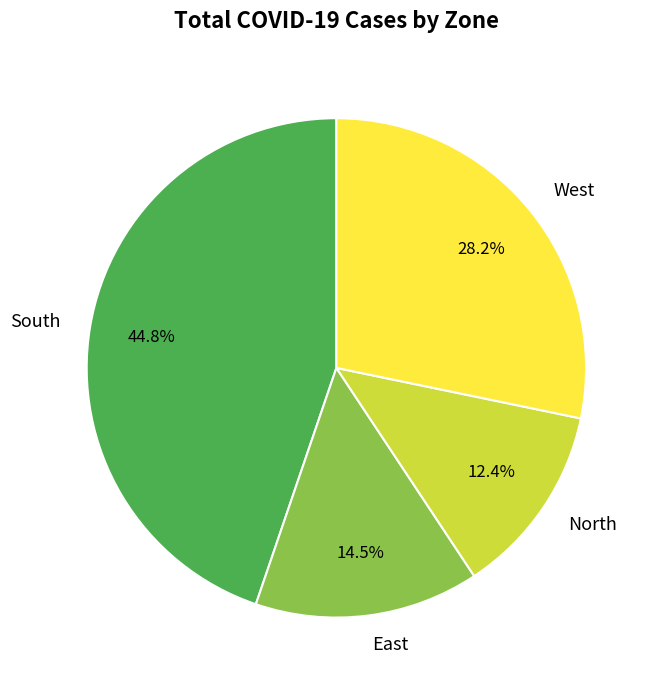

To the nearest percent, what is the average slice percentage?

25%